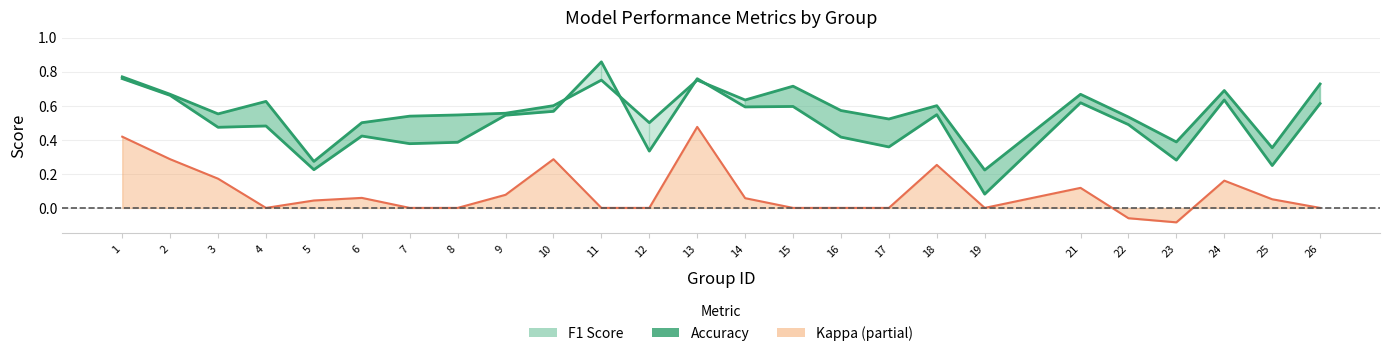

True or false: Accuracy has more than 1 points higher than both neighbors.

True